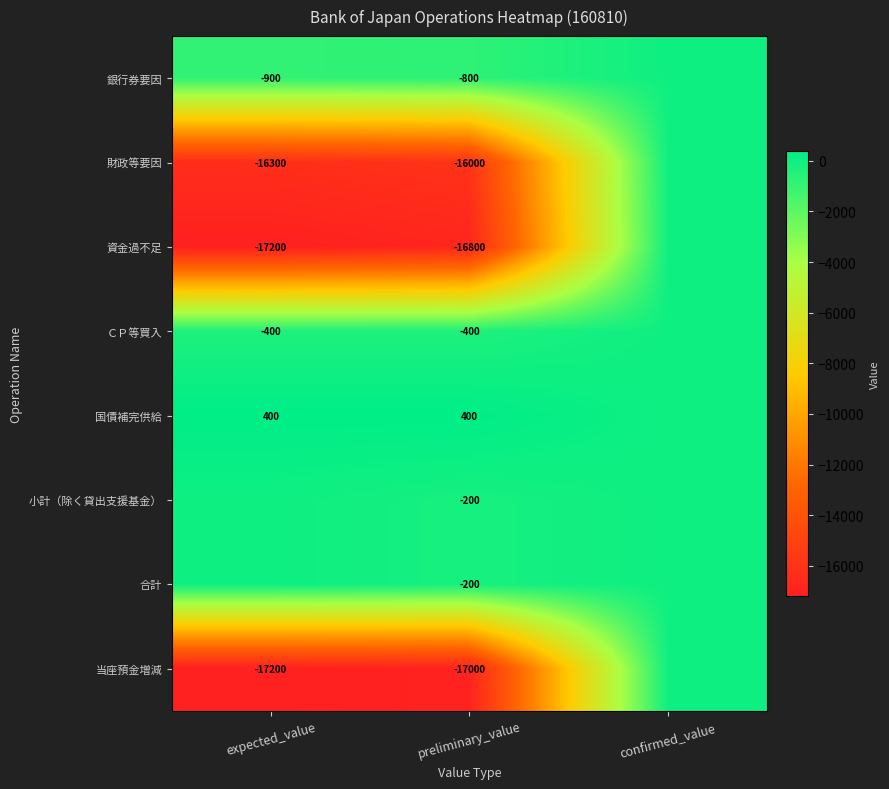

Is it true that 銀行券要因 equals -438 at expected_value?

False